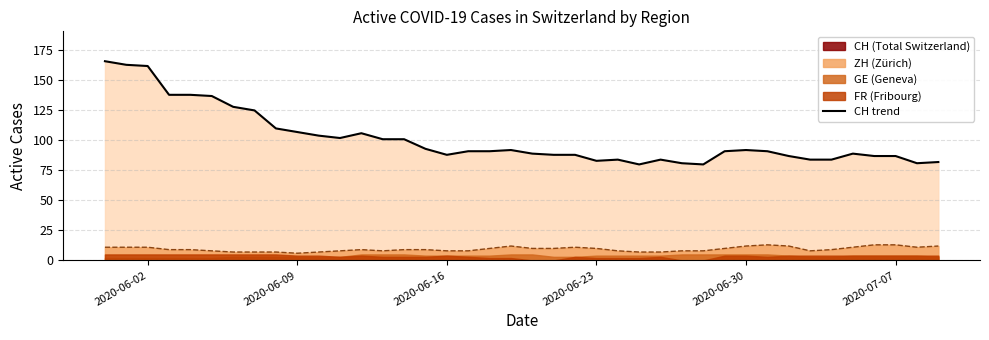

True or false: ZH (line) and CH (line) intersect in this chart.

False